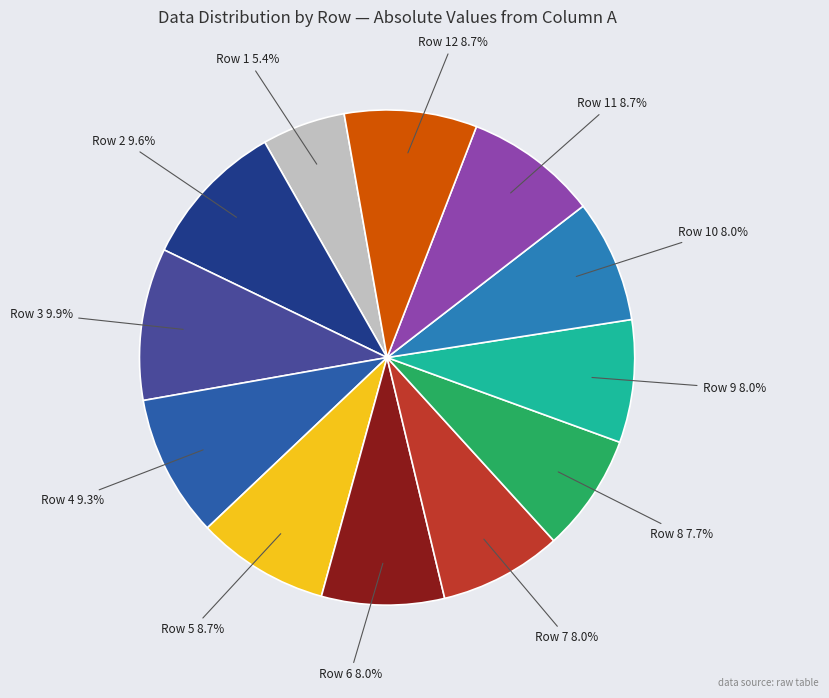

What is the largest slice in the pie chart?

Row 3